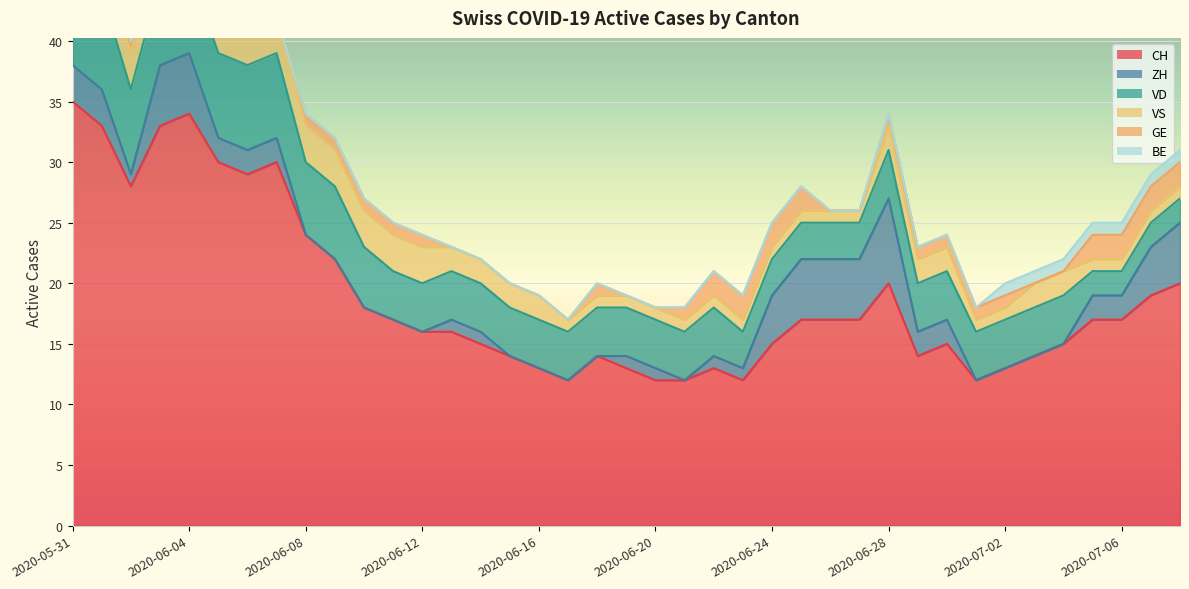

What is the value of the VD point at the 30th from the left?

4